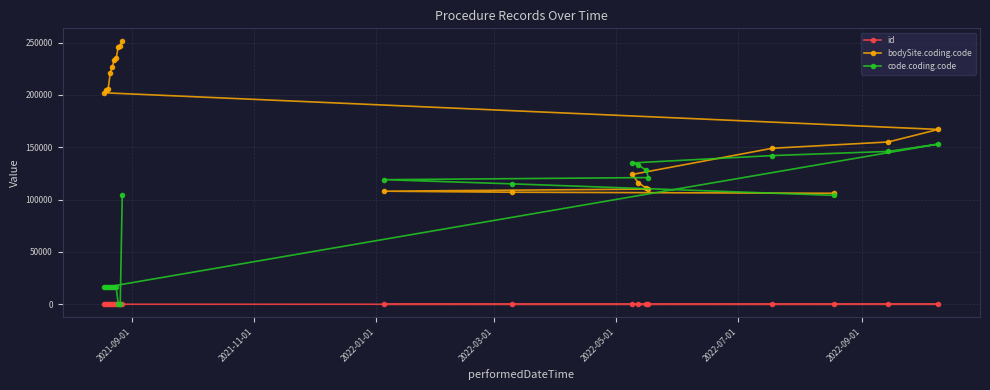

Rank the series by their maximum value, from lowest to highest.

id, code.coding.code, bodySite.coding.code